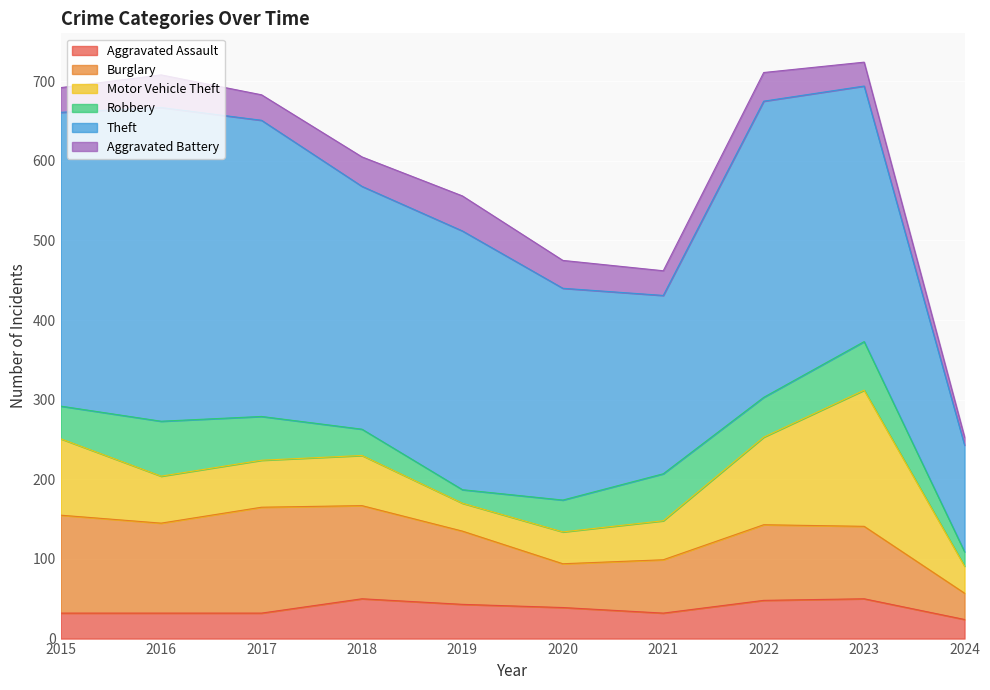

Which series has the largest total across all categories?

Theft